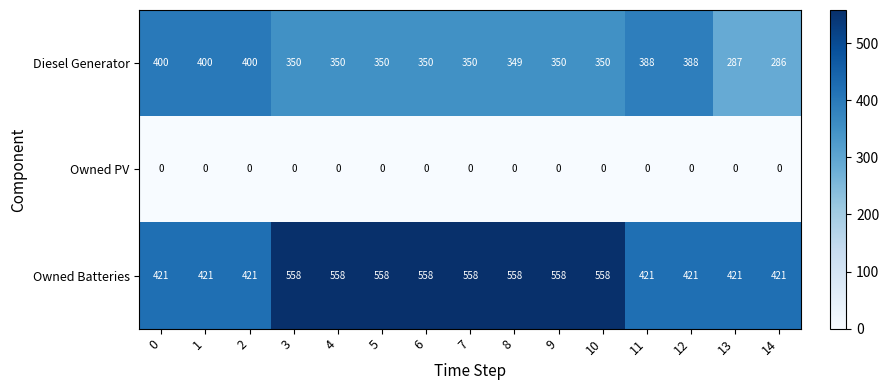

What is the approximate value of Owned Batteries at 14, to the nearest 10?

420